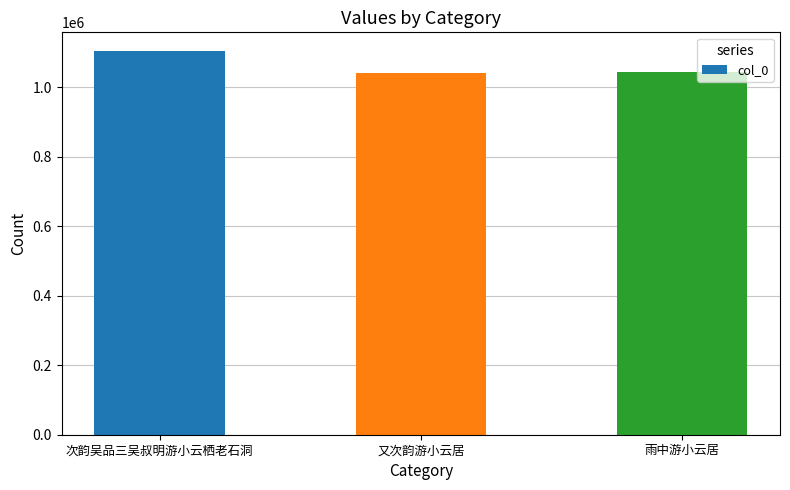

What is the minimum value shown in the chart?

1041864